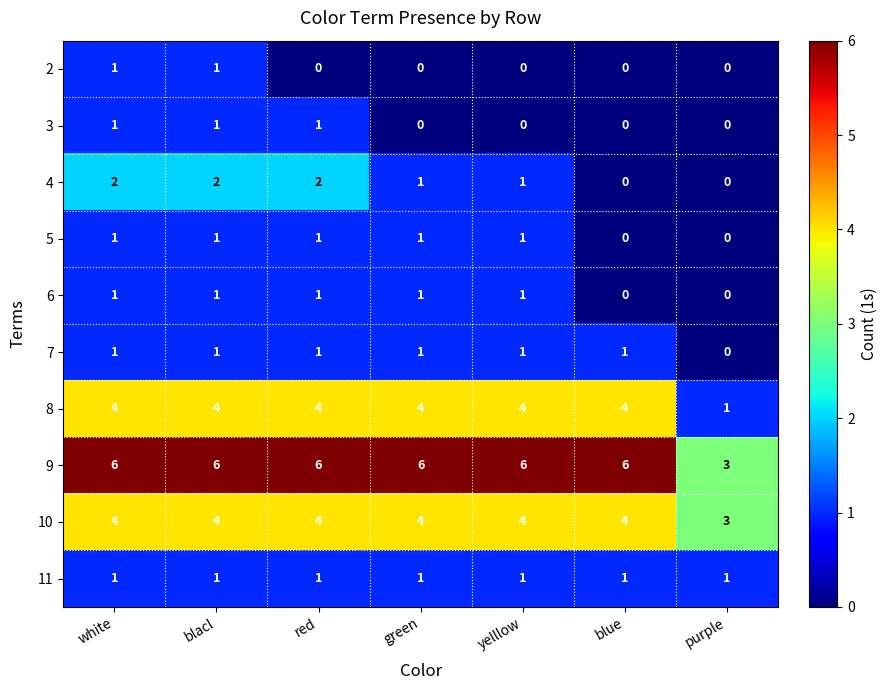

True or false: 2 has a value of 1 at white.

True